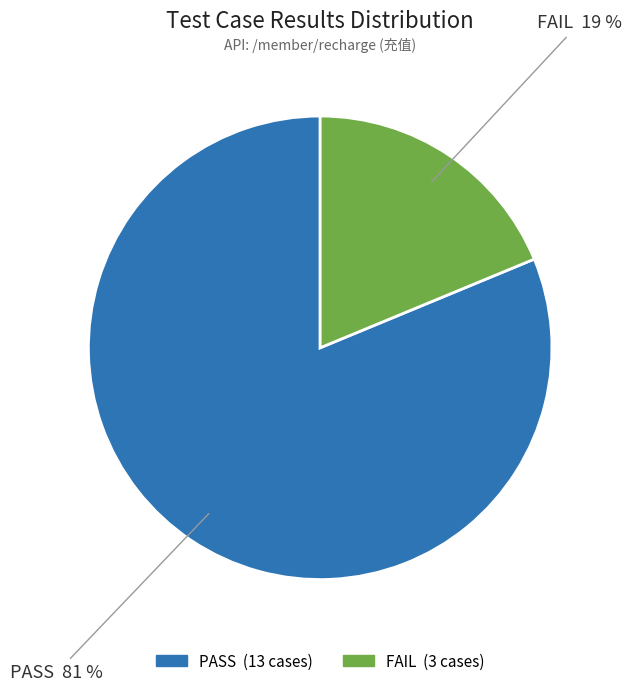

Combined, do PASS and FAIL account for over 50%?

Yes